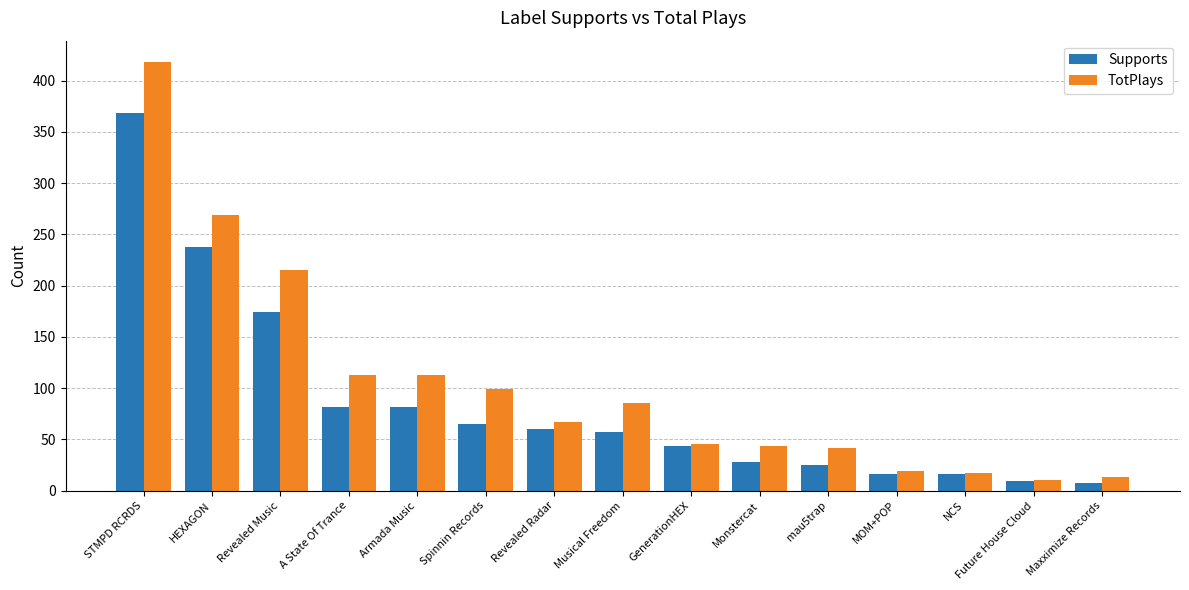

How many bars are there in total?

30